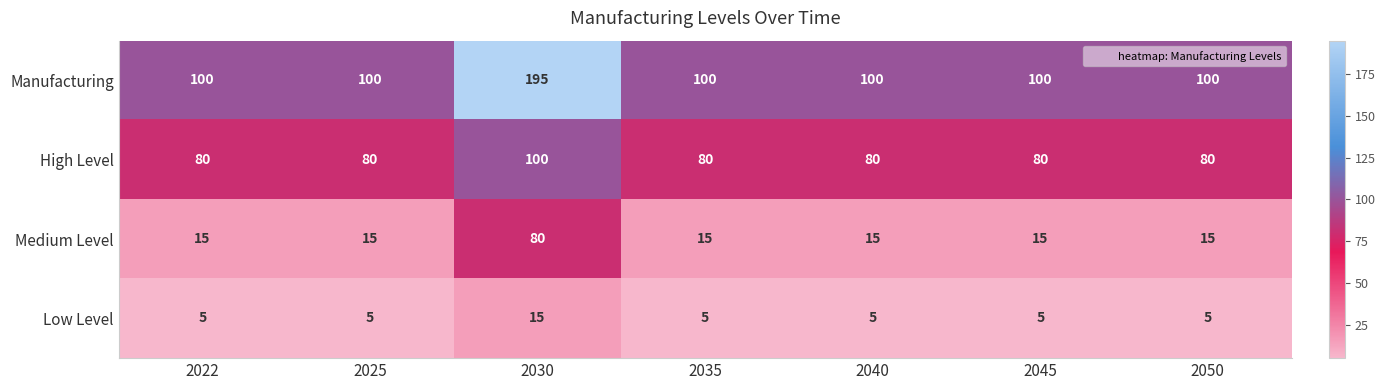

What is the average value of the Manufacturing series?

114